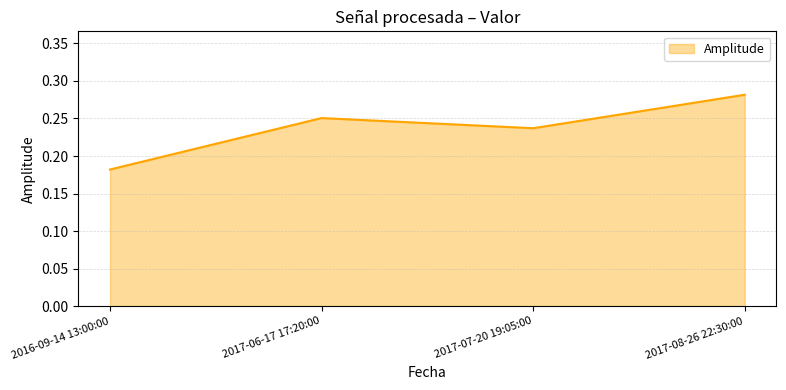

Where is the first local minimum?

2017-07-20 19:05:00